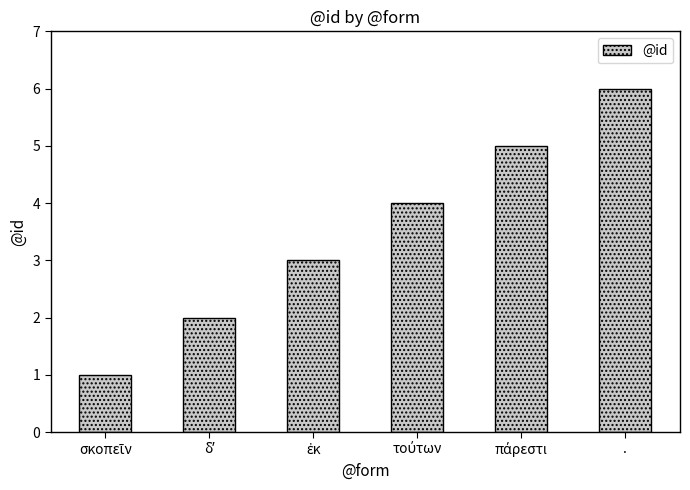

What is the label of the 1st bar from the right?

.